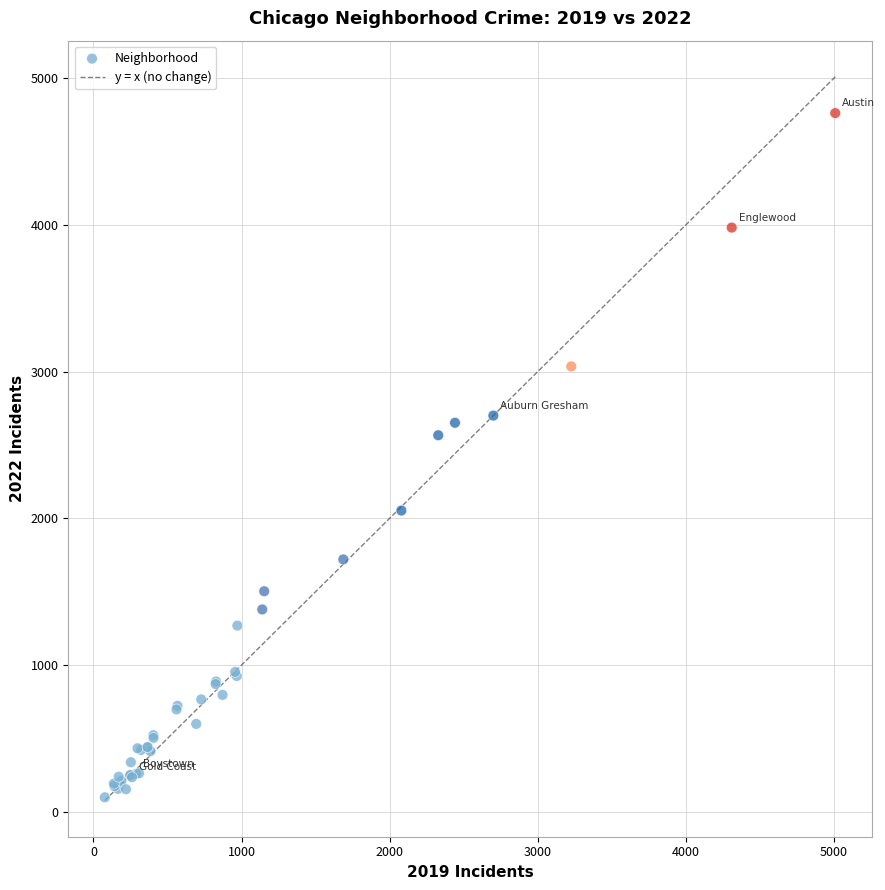

What Y value in the scatter plot is closest to 2430?

2566